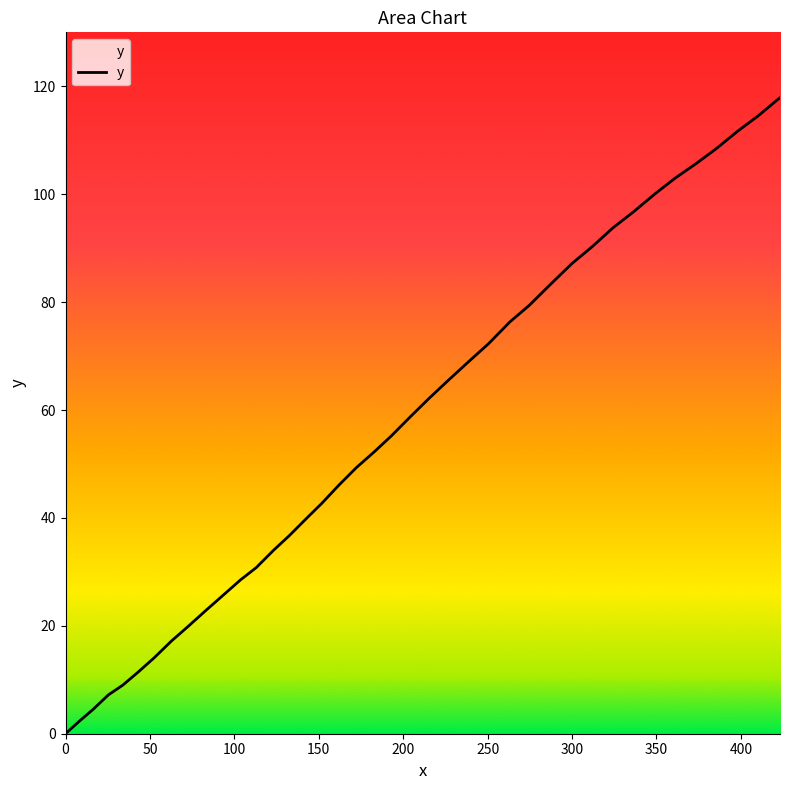

What is the difference between the maximum and minimum values?

117.9